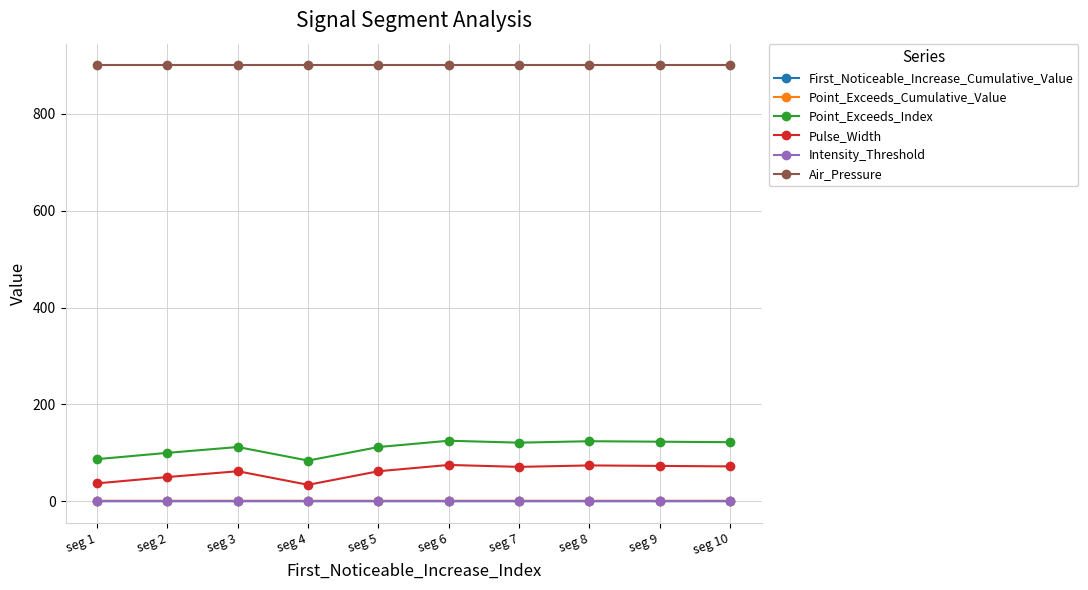

Count the First_Noticeable_Increase_Cumulative_Value values in the range 0 to 1.

10